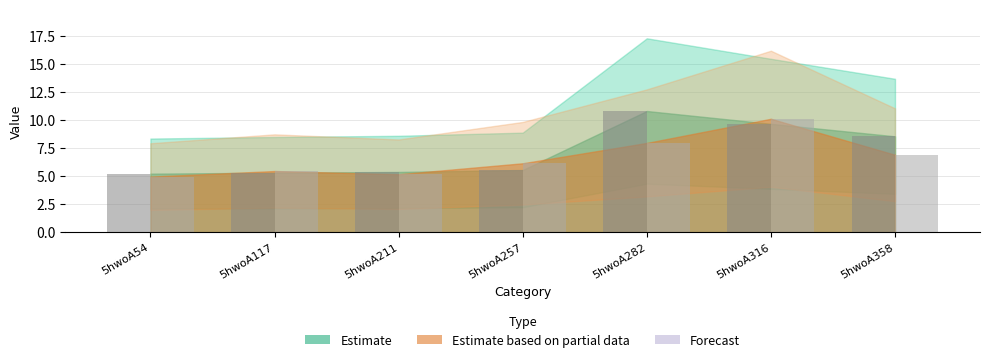

At which category does the chart reach its peak across all series?

5hwoA282